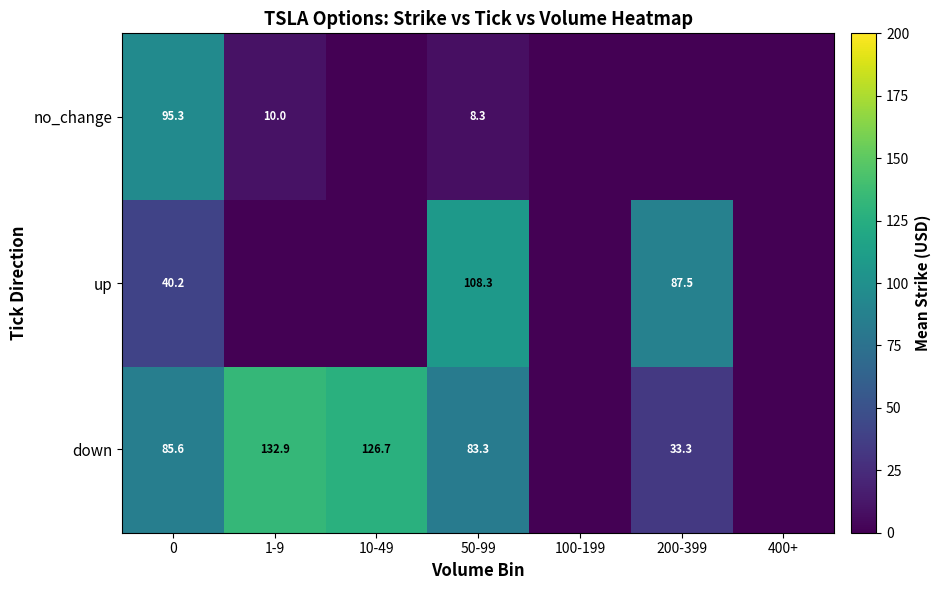

Is the value of down at 200-399 greater than the value of up at 50-99?

No